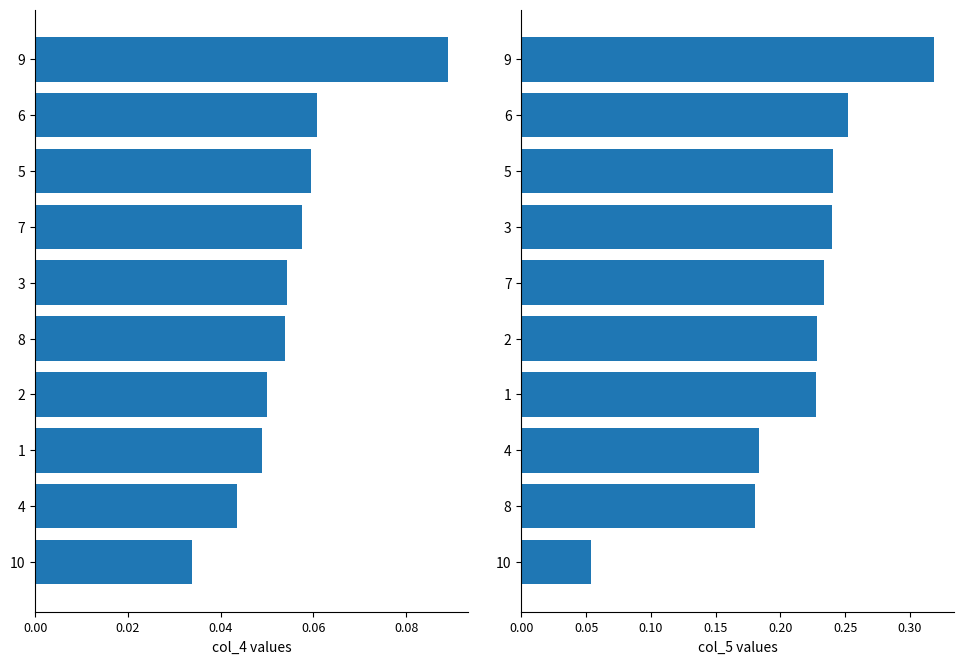

Which series has the largest total across all categories?

col_5